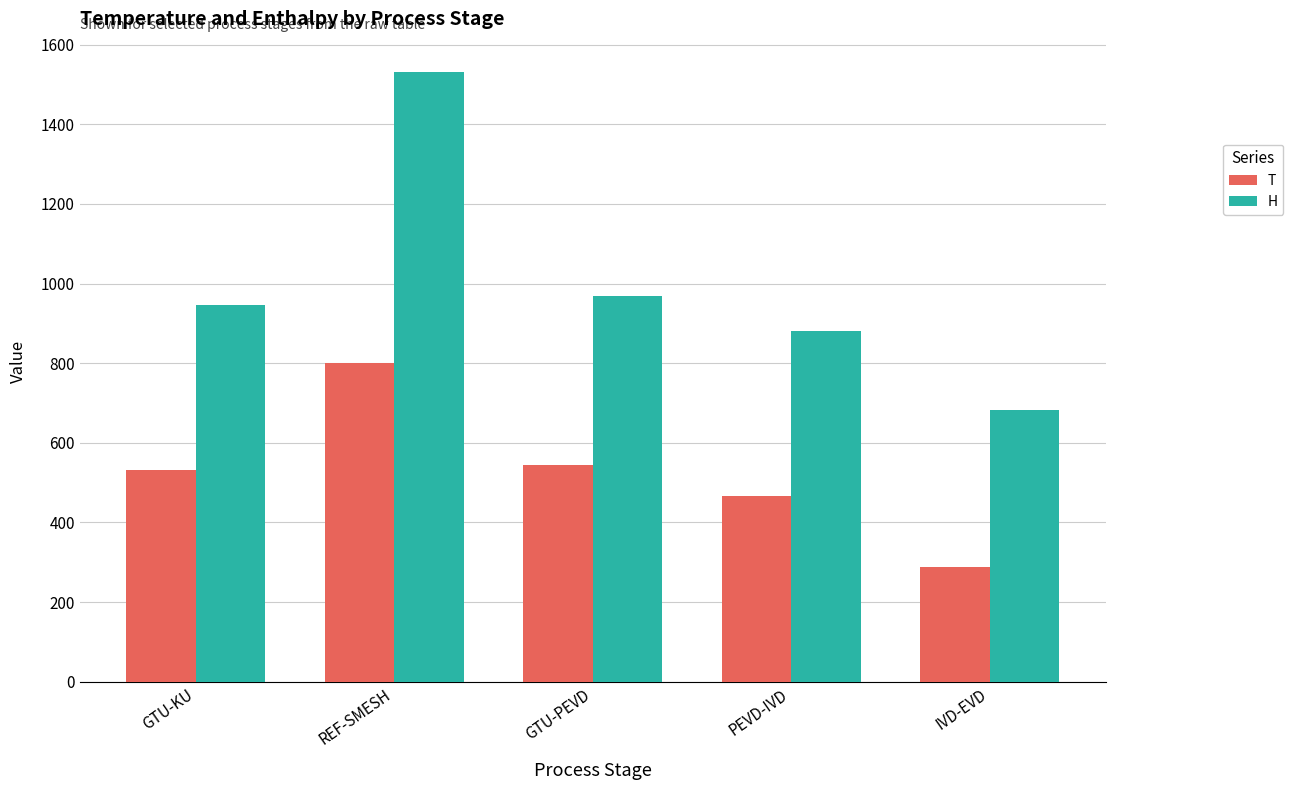

What is the label of the 3rd bar from the right?

GTU-PEVD